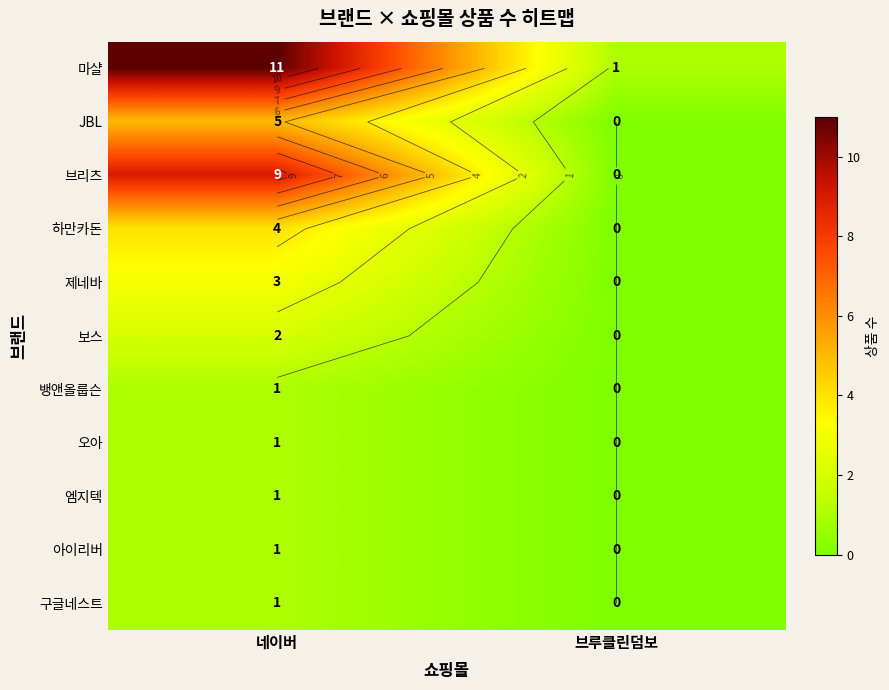

The value of 보스 at 브루클린덤보 is 0. True or false?

True